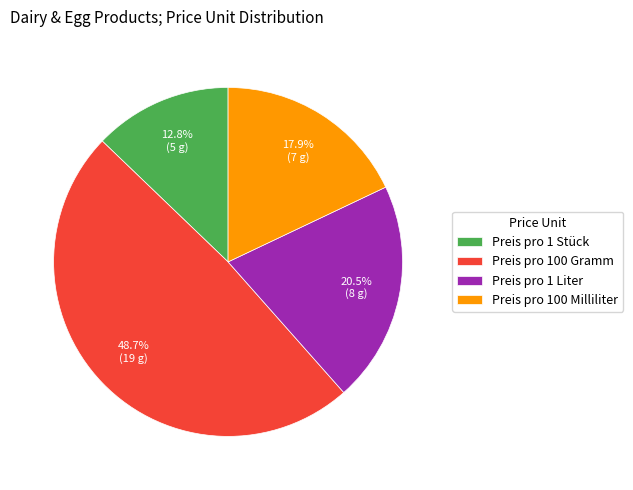

Is the sum of Preis pro 100 Gramm and Preis pro 1 Liter greater than half?

Yes